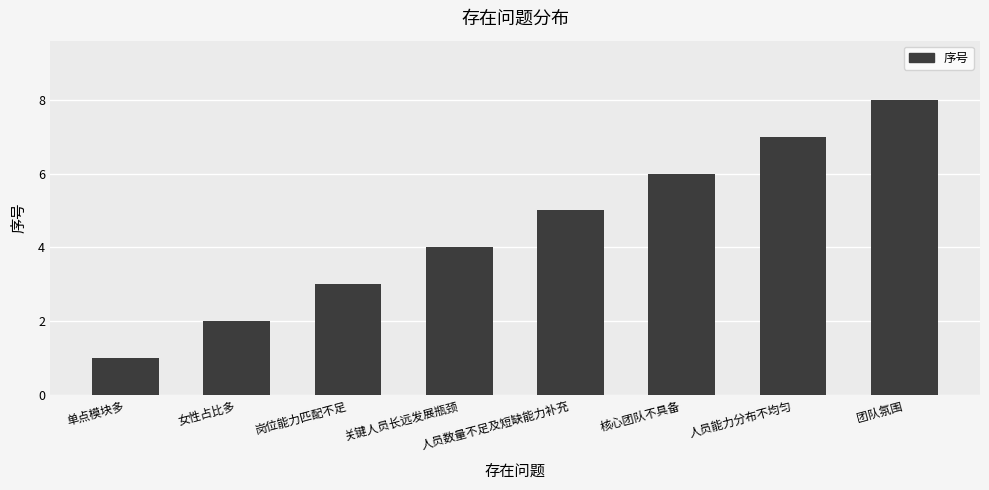

List the labels in order of value, smallest first.

单点模块多, 女性占比多, 岗位能力匹配不足, 关键人员长远发展瓶颈, 人员数量不足及短缺能力补充, 核心团队不具备, 人员能力分布不均匀, 团队氛围